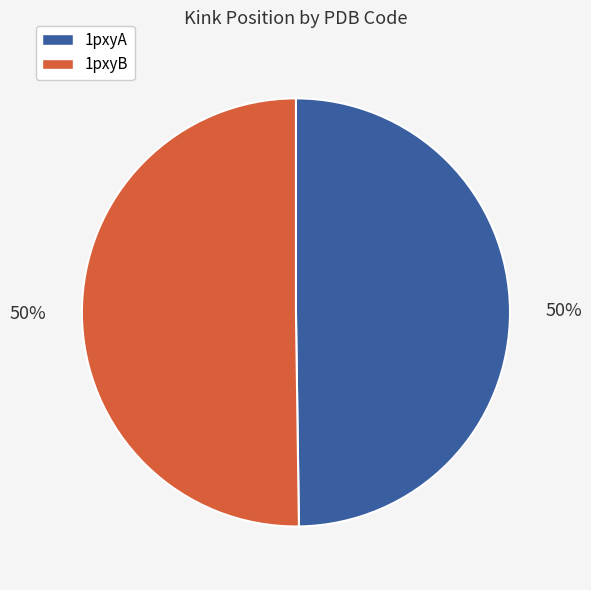

Approximately how many times larger is the value at 1pxyB compared to 1pxyA?

1.0